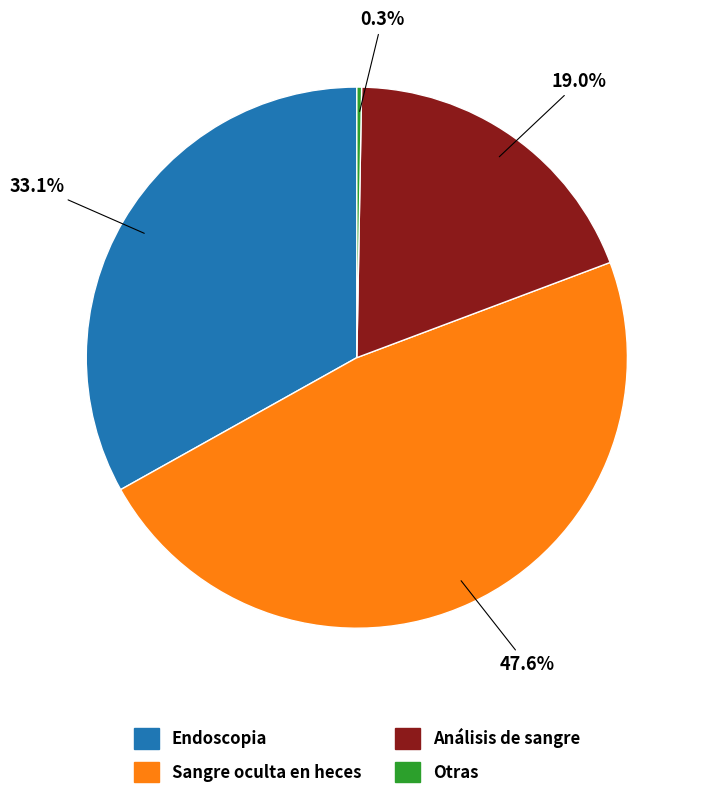

What percentage is NOT represented by Endoscopia?

66.9%